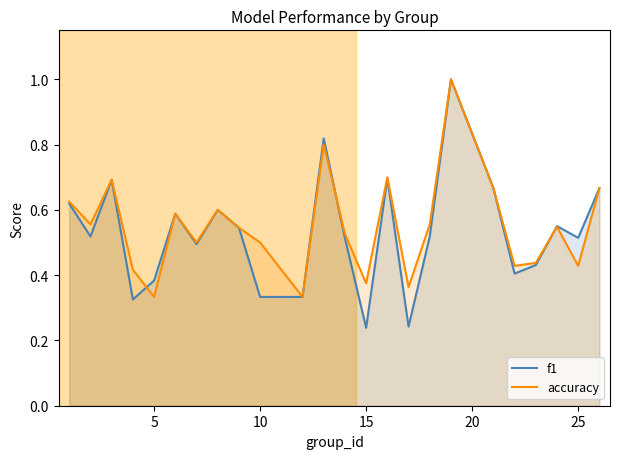

What are all the series names shown in the legend?

f1, accuracy